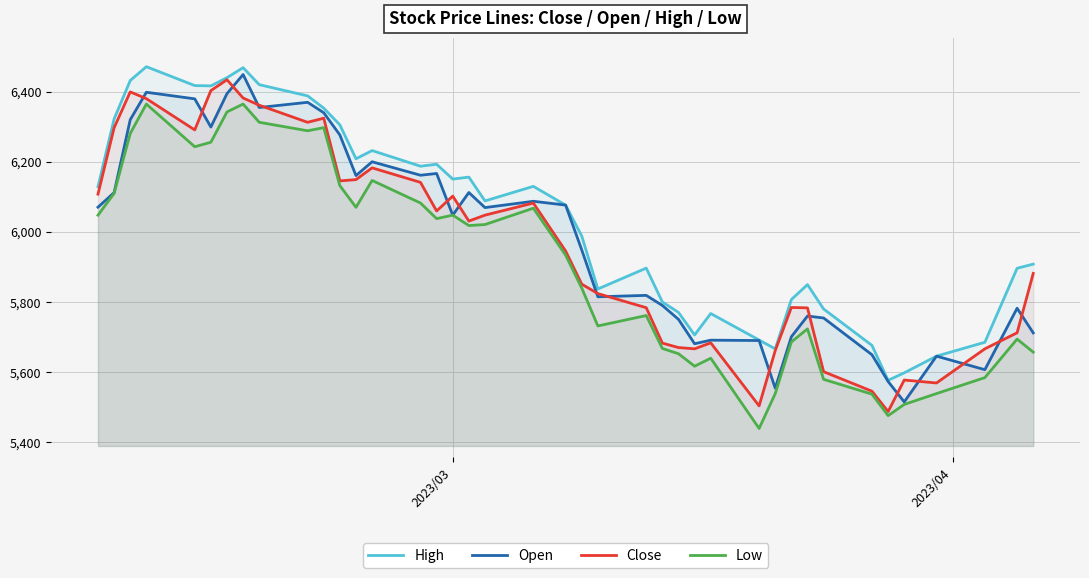

What is the minimum value for Close?

5487.2